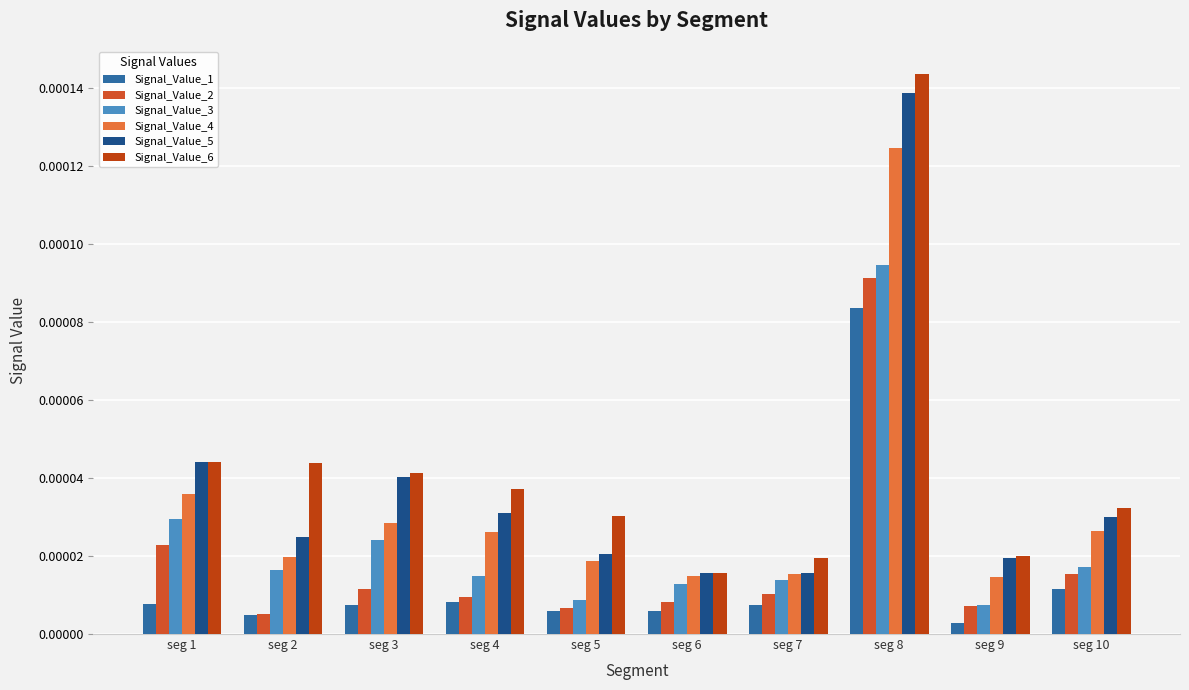

How many series are shown in this chart?

6